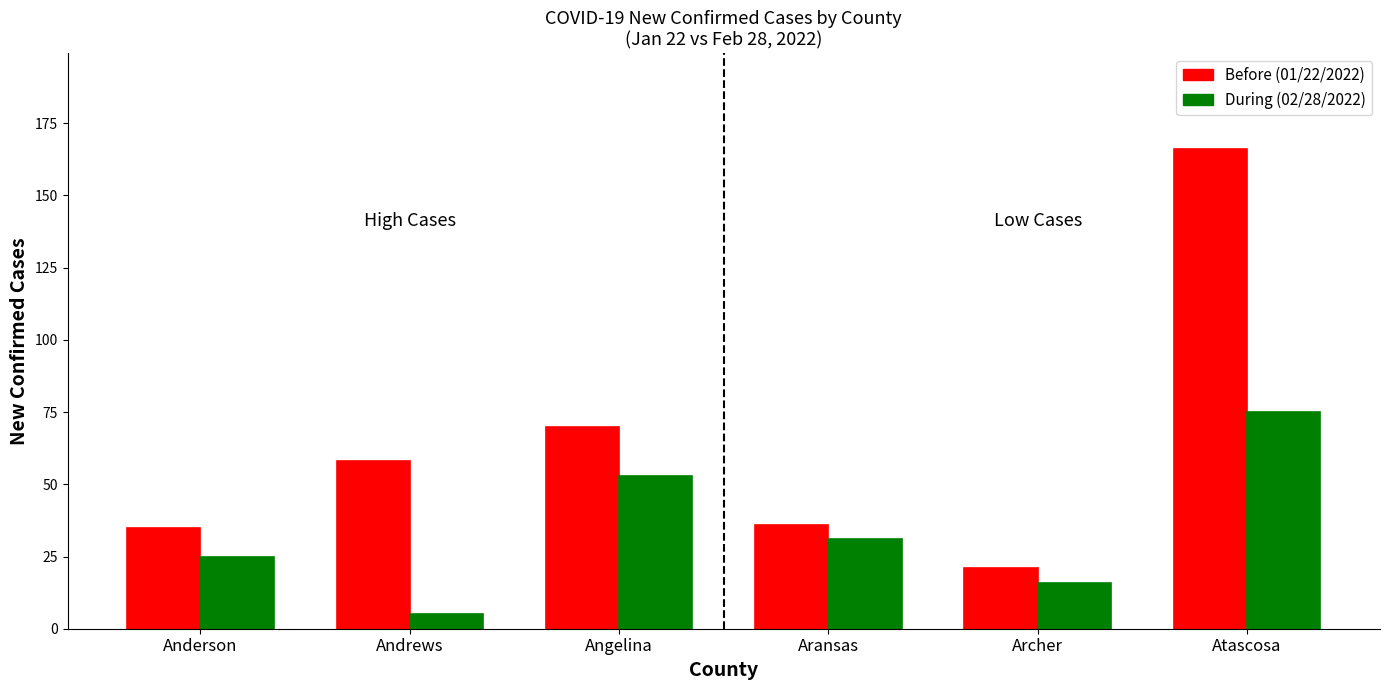

At which category does the chart reach its peak across all series?

Atascosa